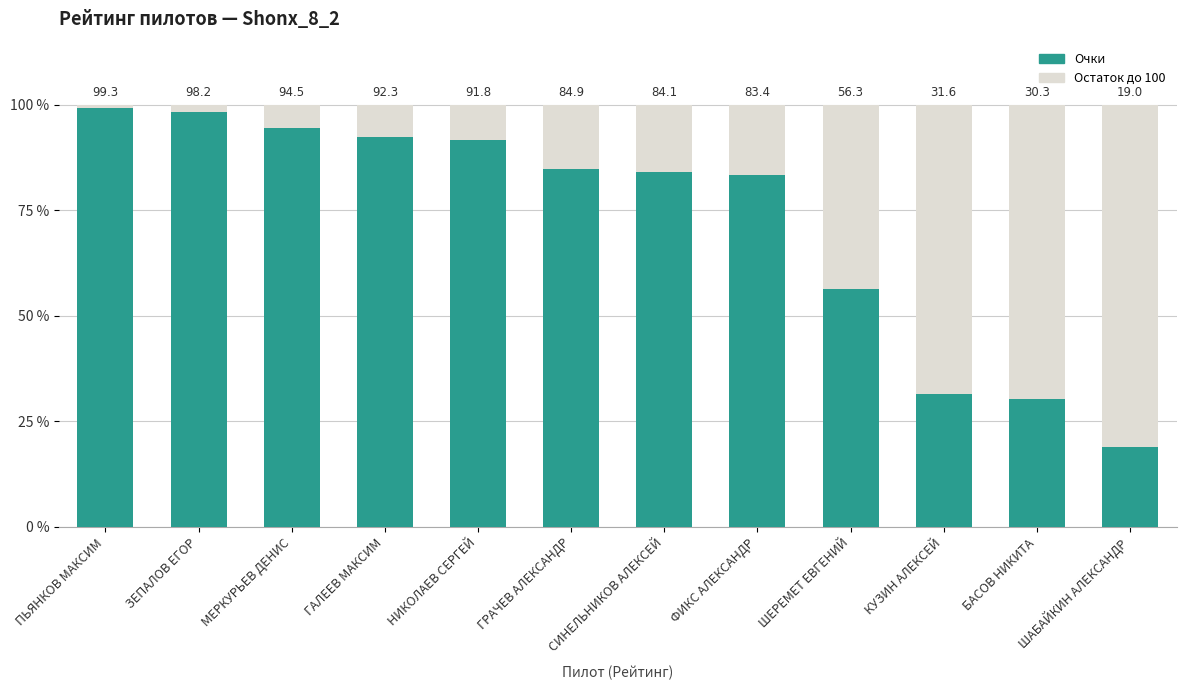

What is the total value across all series at БАСОВ НИКИТА?

100.0